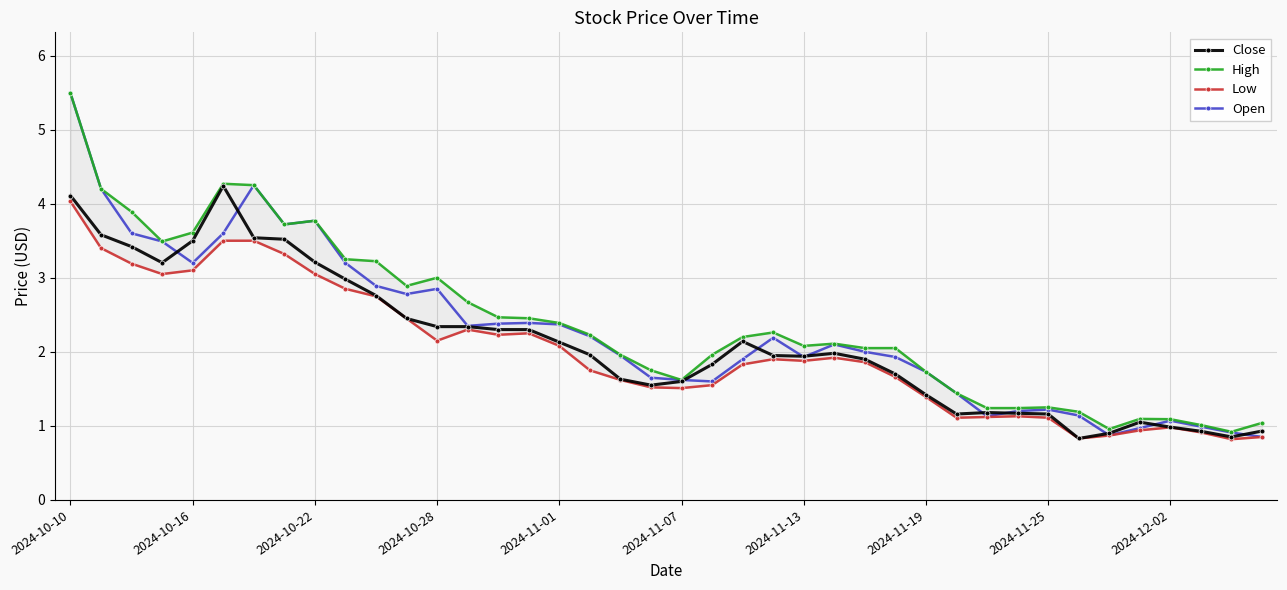

What value does the Open series have at 2024-10-16?

3.2